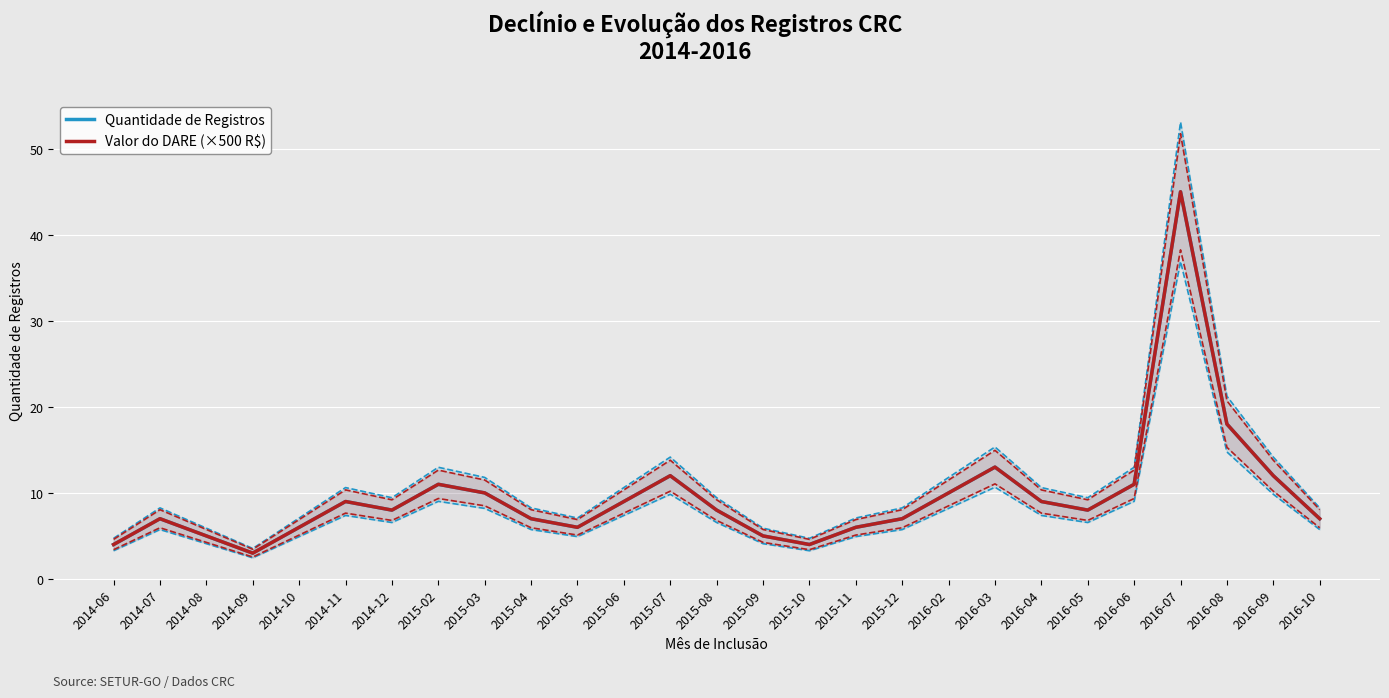

At 2015-11, list the series in order from largest to smallest.

Quantidade de Registros, Valor do DARE (×500 R$)